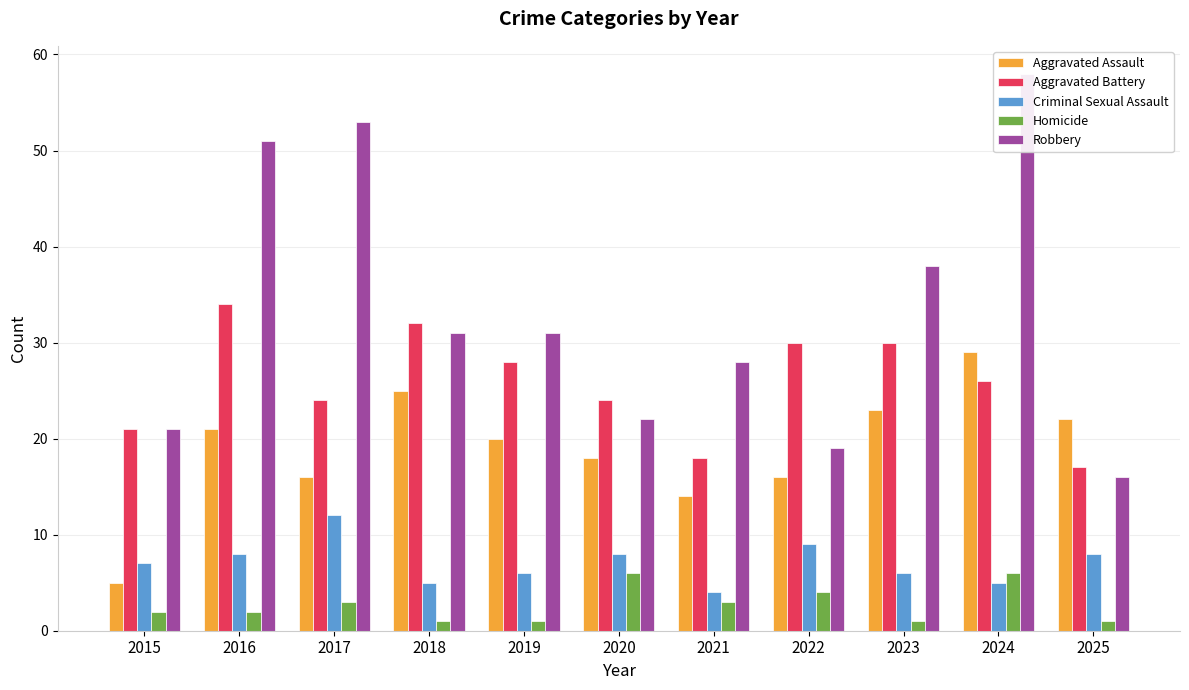

What is the average value of the Aggravated Battery series?

26